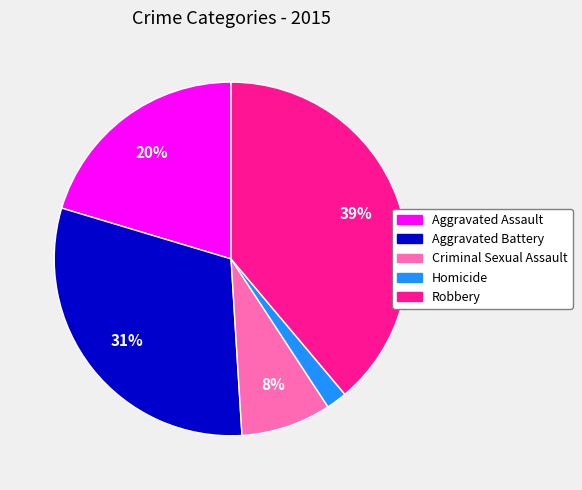

Do Robbery and Aggravated Assault together represent more than half of the pie?

Yes